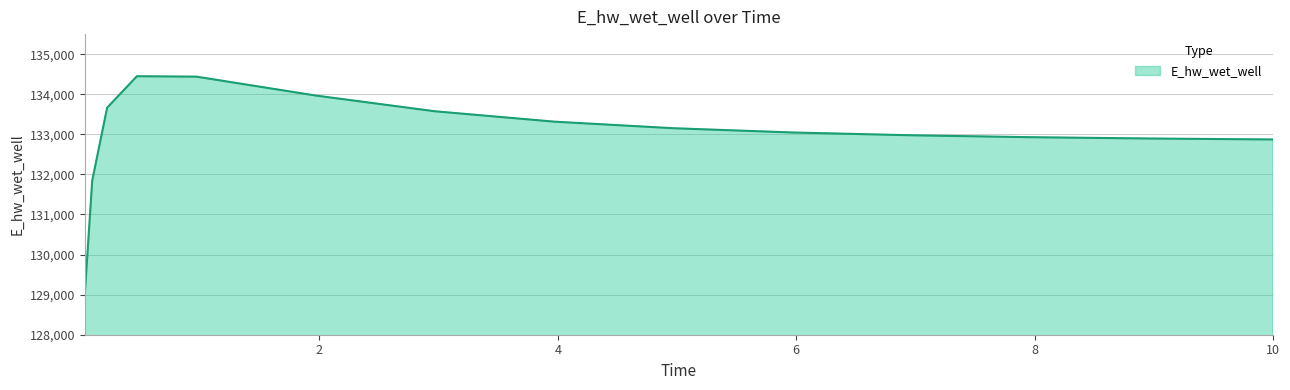

What is the sum of all values?

1994997.3